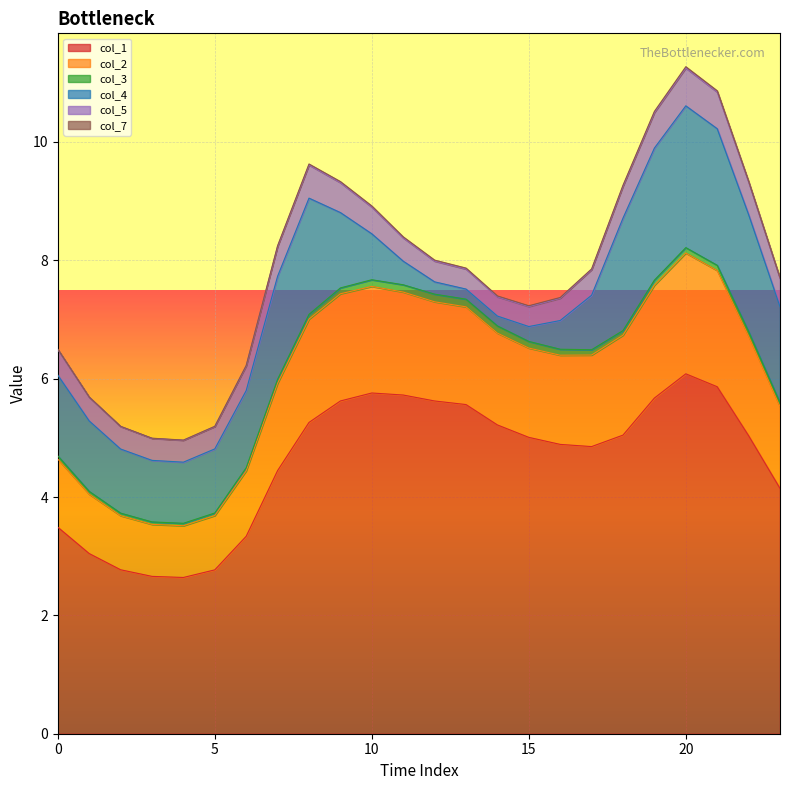

What is the lowest value of the col_1 series?

2.6